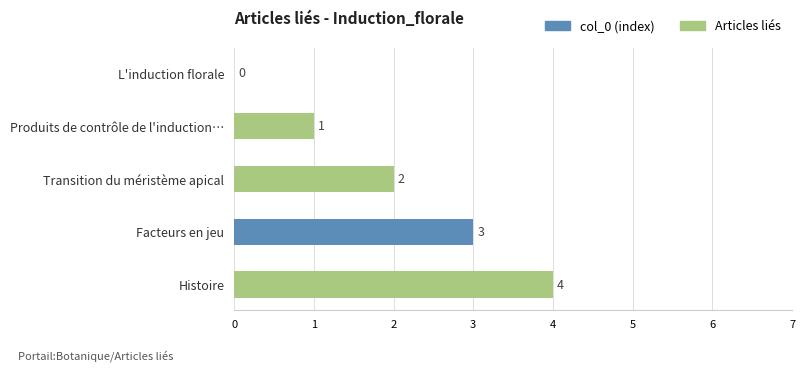

What is the greatest value displayed?

4